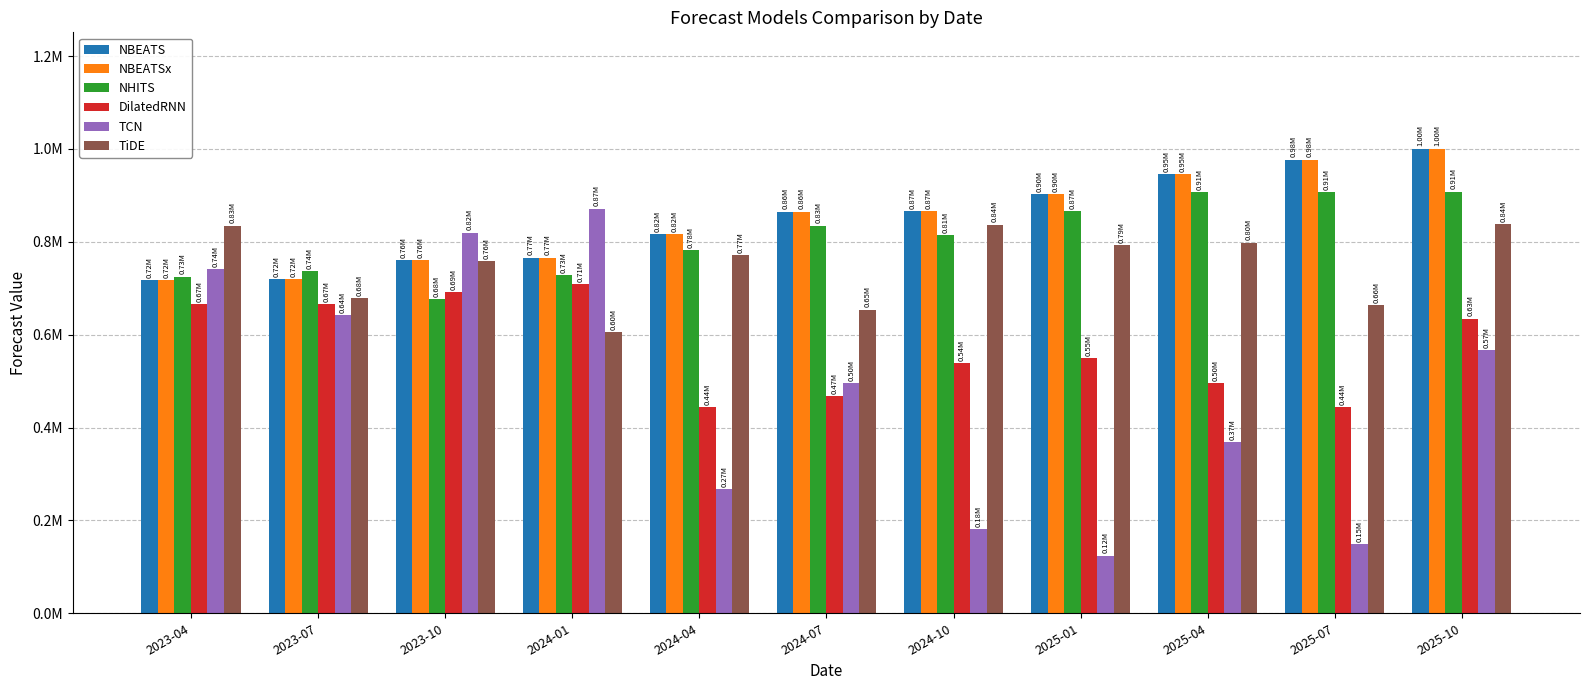

Reading left to right, list all the values displayed in this chart.

NBEATS: 717939.5	720170.8	760817.8	766095.0	816603.7	864543.5	865379.6	903129.3	945596.2	977081.6	1000836.9
NBEATSx: 717939.5	720170.8	760817.8	766095.0	816603.7	864543.5	865379.6	903129.3	945596.2	977081.6	1000836.9
NHITS: 725202.1	736672.2	676481.8	727458.8	781386.7	834385.1	814618.8	865355.6	906791.3	907423.9	908246.6
DilatedRNN: 665994.8	666092.2	691075.6	708382.1	443173.8	467260.8	539318.0	549427.1	495631.0	443331.9	634196.2
TCN: 740571.1	641732.7	819471.1	871225.8	266821.4	495769.9	181083.0	123743.7	368759.6	149315.2	566462.7
TiDE: 834562.9	678972.4	757730.6	604992.2	771283.6	654038.5	837080.1	793212.3	798032.2	664191.5	837250.0